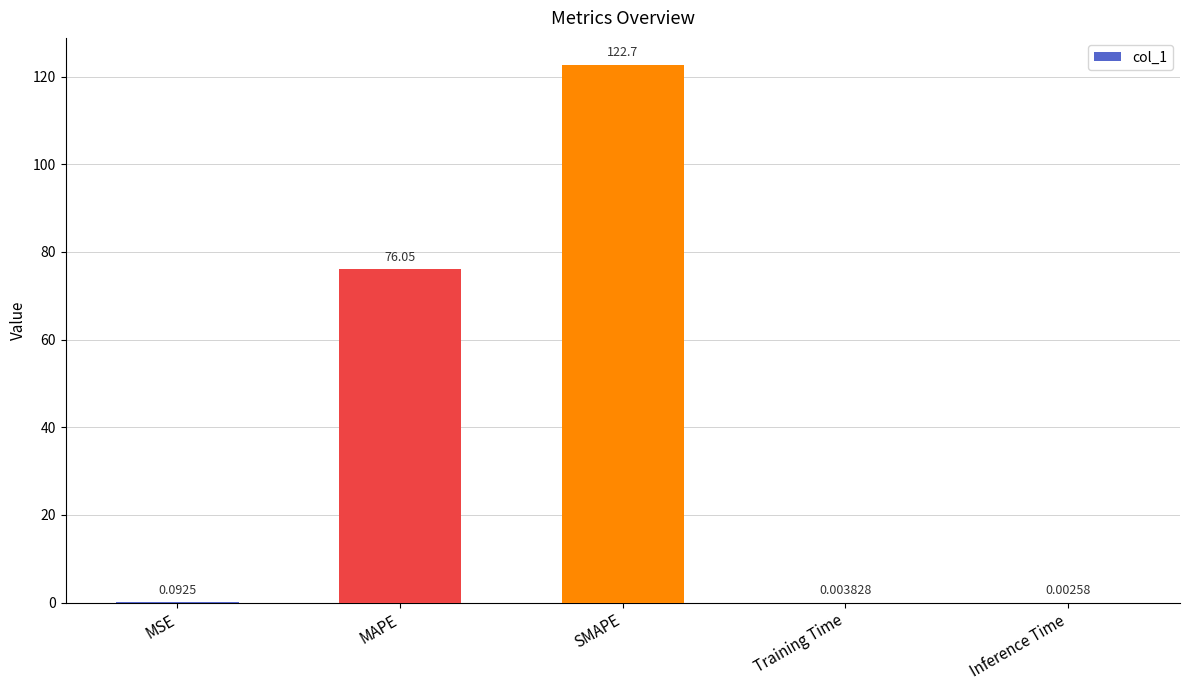

What is the sum of all values?

198.9